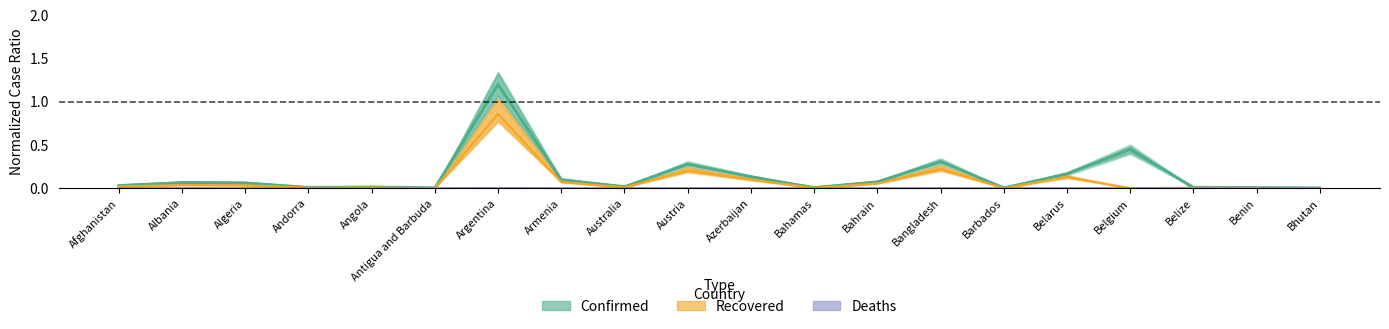

What is the sum of all Recovered values?

1.8